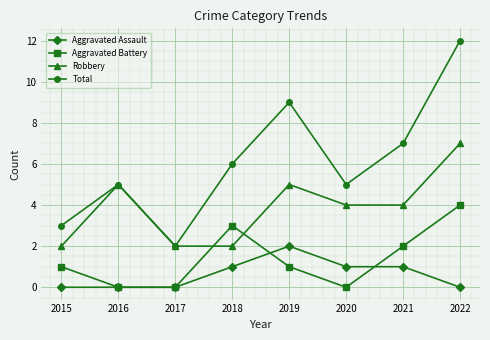

Which series has the largest range (max minus min)?

Total